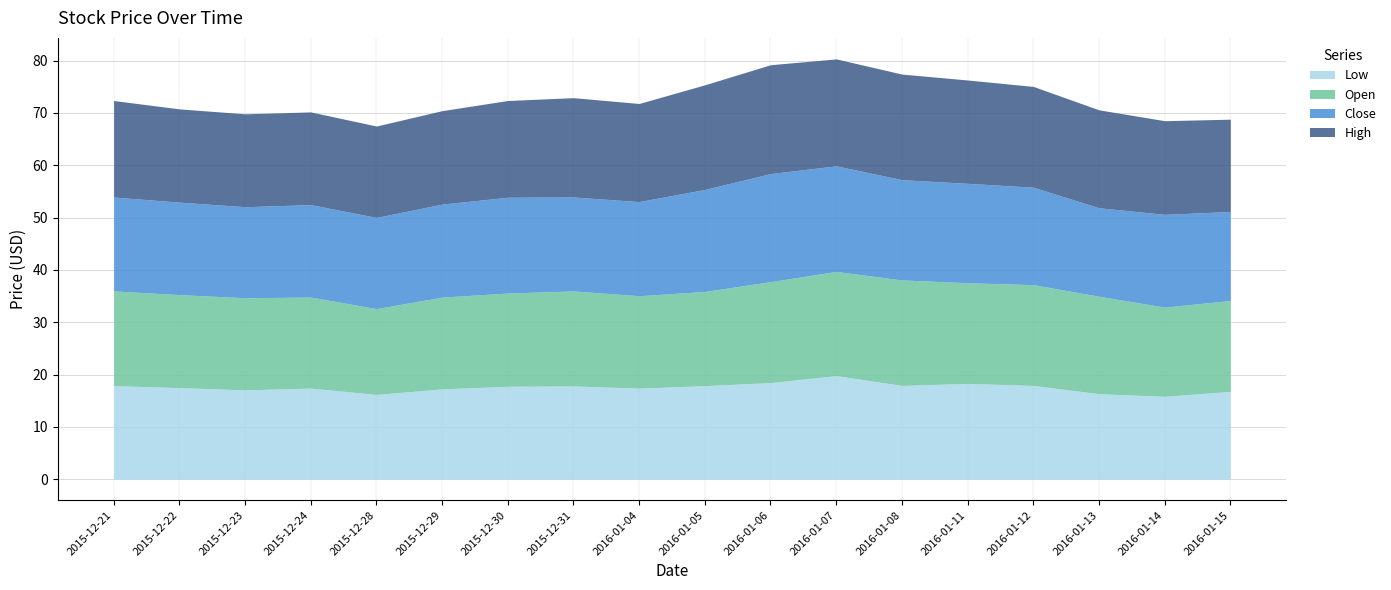

What is the sum of the High values at 2015-12-30 and 2016-01-04?

37.2